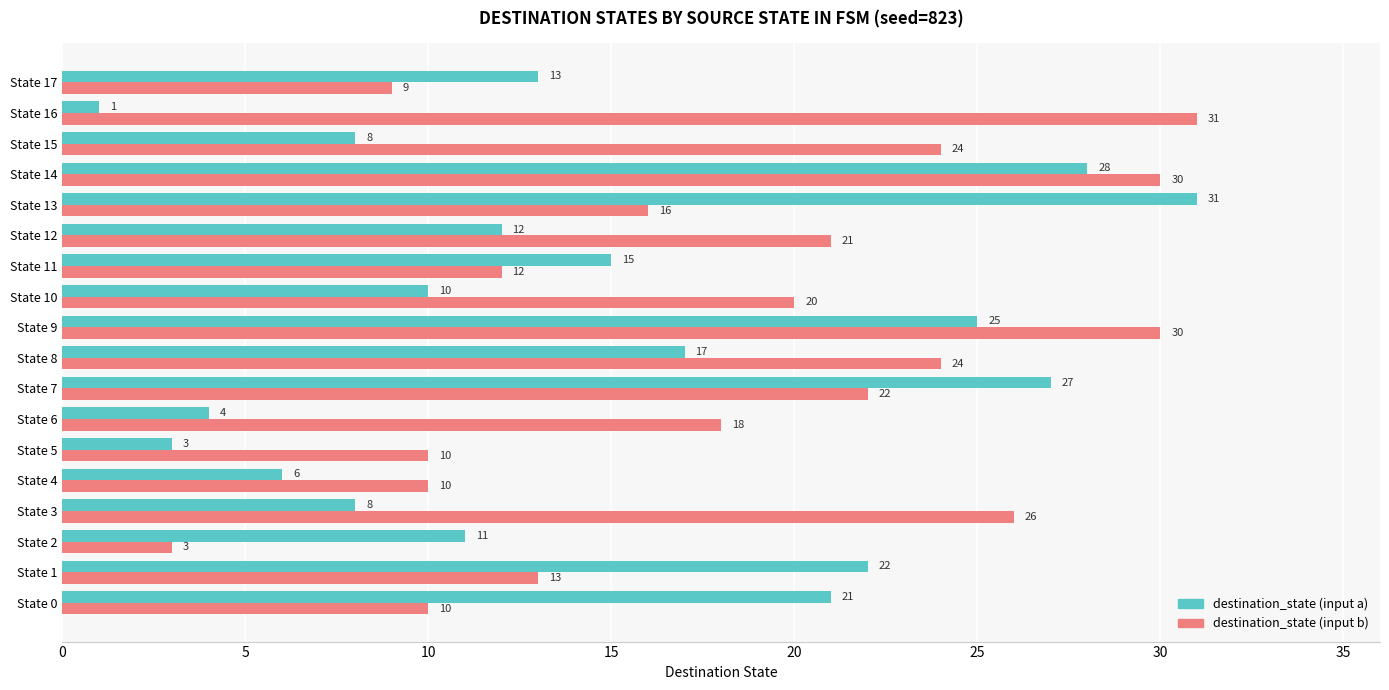

What is the spread (max minus min) of values at State 1?

9